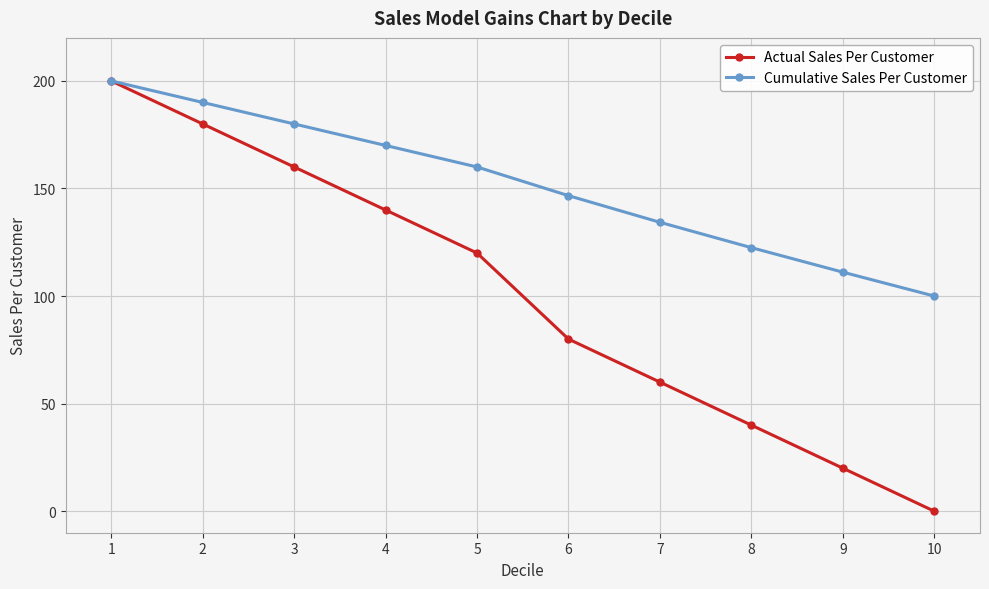

At which label does Cumulative Sales Per Customer reach its minimum?

10